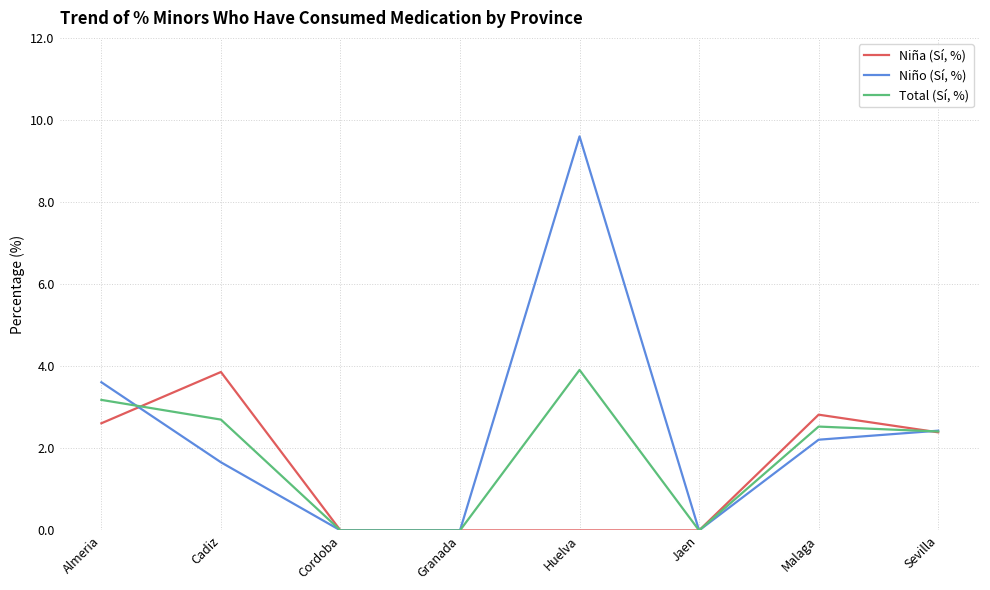

What is the highest value of the Total (Sí, %) series?

3.9